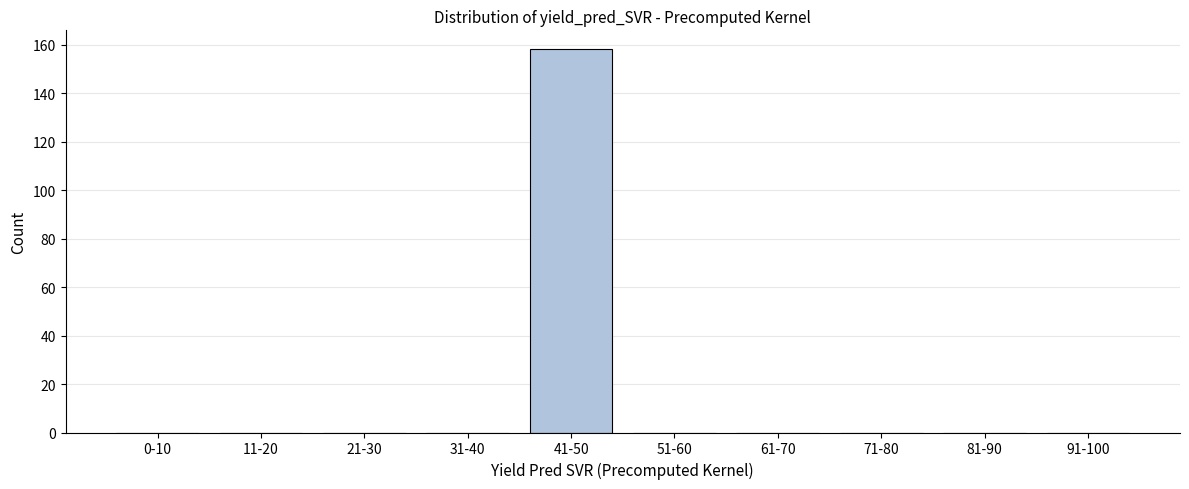

Reading left to right, what are all the values shown in this chart?

0-10=0	11-20=0	21-30=0	31-40=0	41-50=158	51-60=0	61-70=0	71-80=0	81-90=0	91-100=0